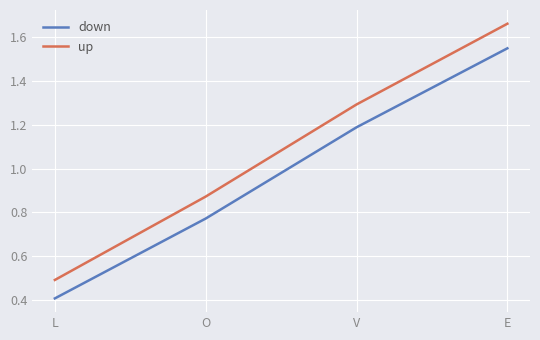

What position from the left is E?

4